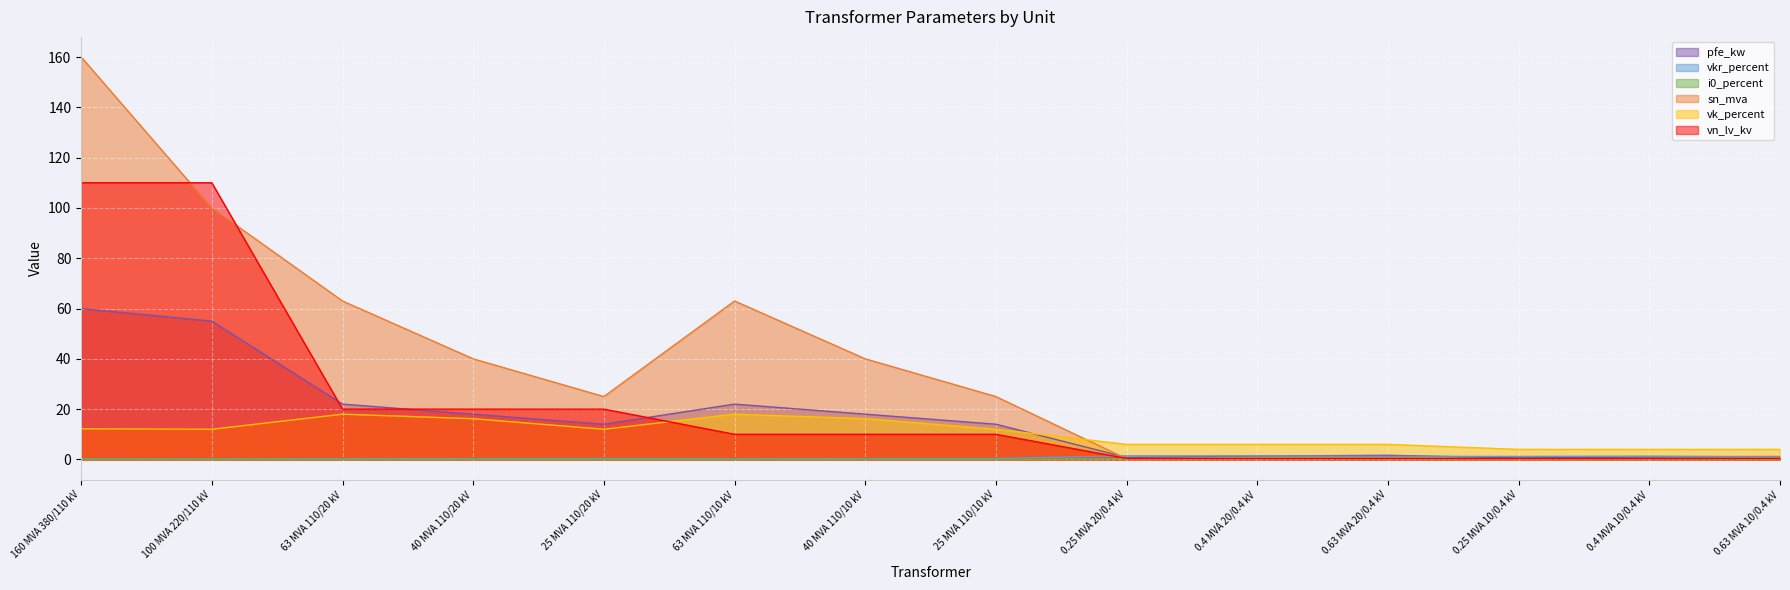

Where is the first local maximum for sn_mva?

63 MVA 110/10 kV